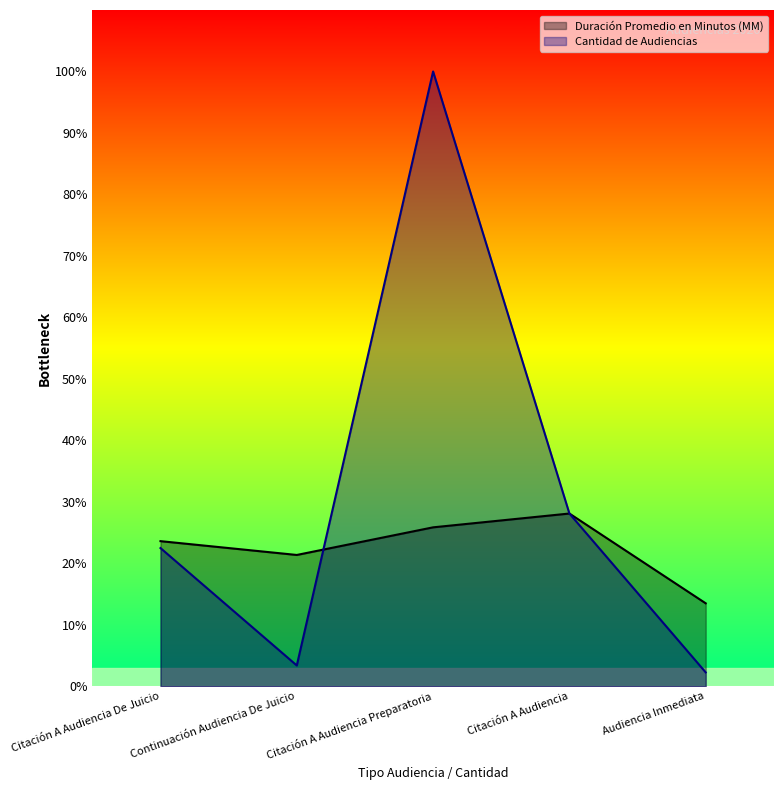

Where is Duración Promedio en Minutos (MM) nearest to the value 20?

Continuación Audiencia De Juicio